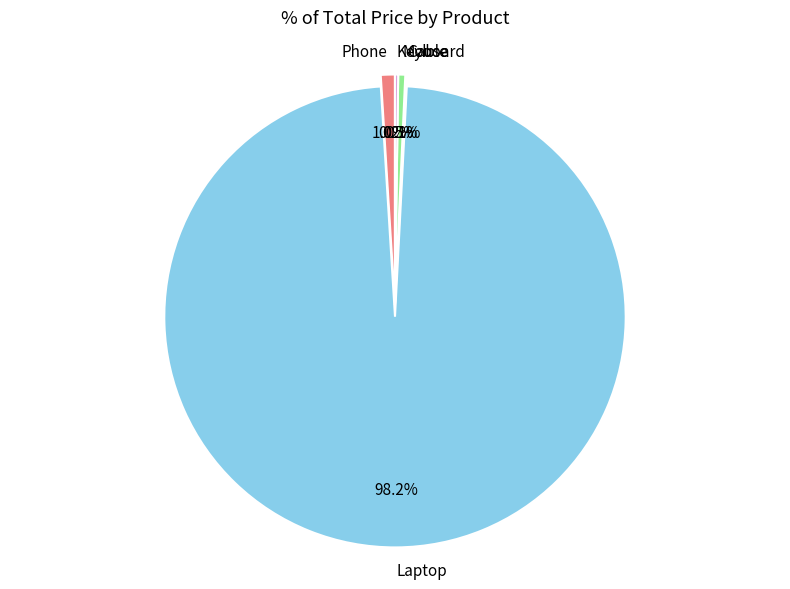

Which slice is the largest?

Laptop